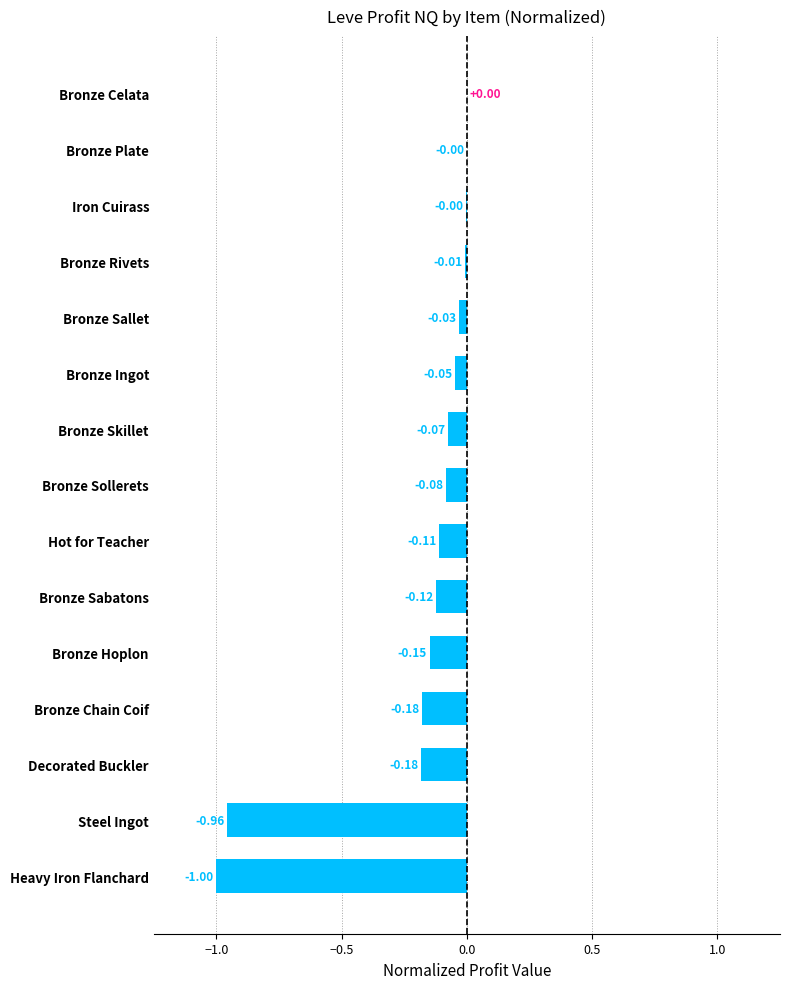

Which has a higher value, Bronze Sabatons or Decorated Buckler?

Bronze Sabatons